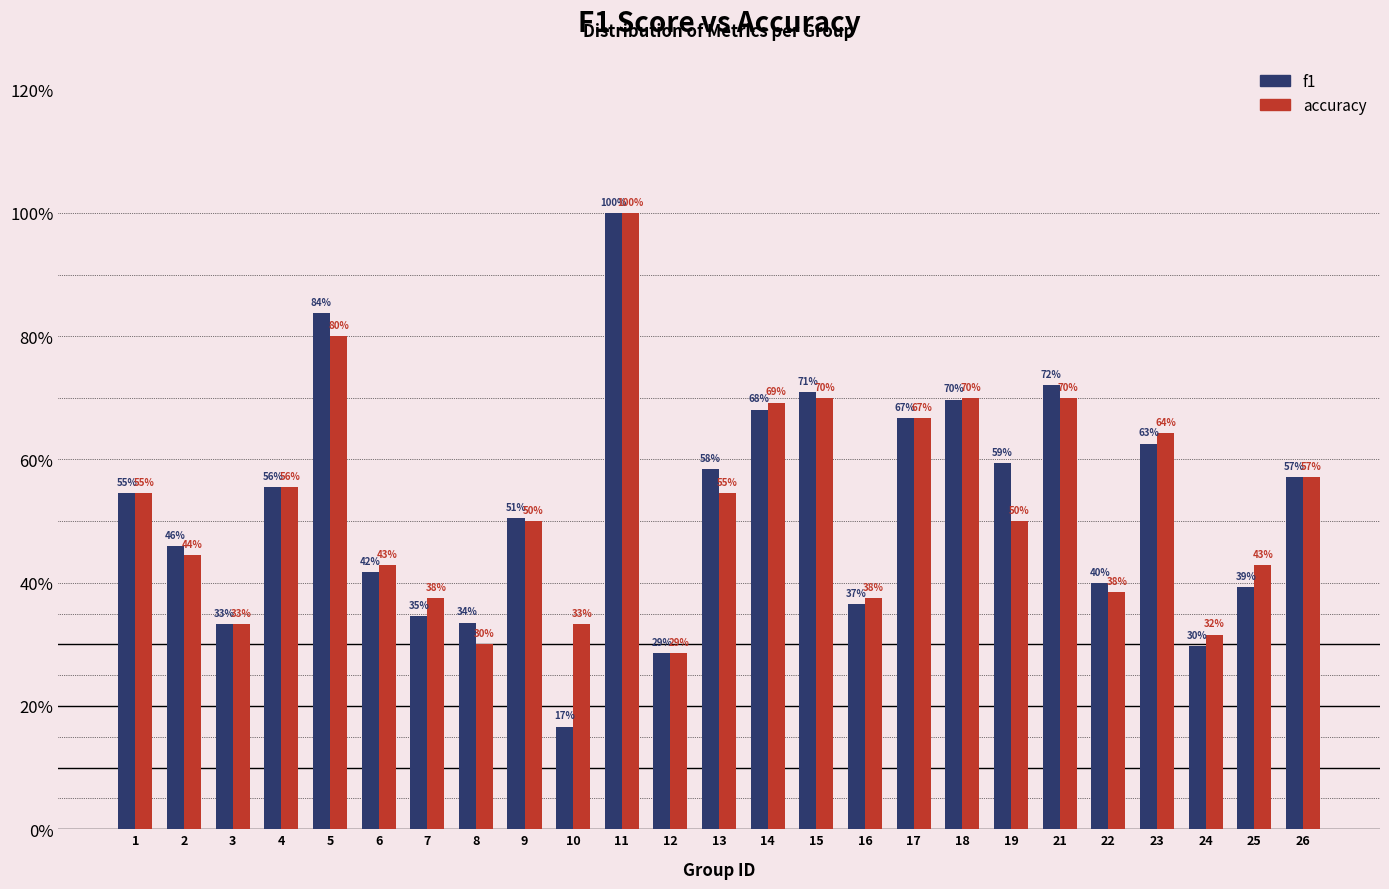

Are the bars grouped side by side (vs. stacked)?

Yes